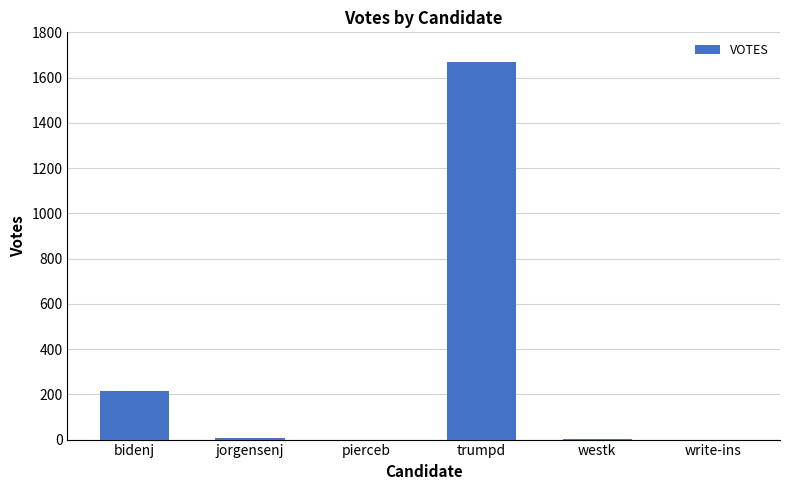

What is the sum of all values?

1896